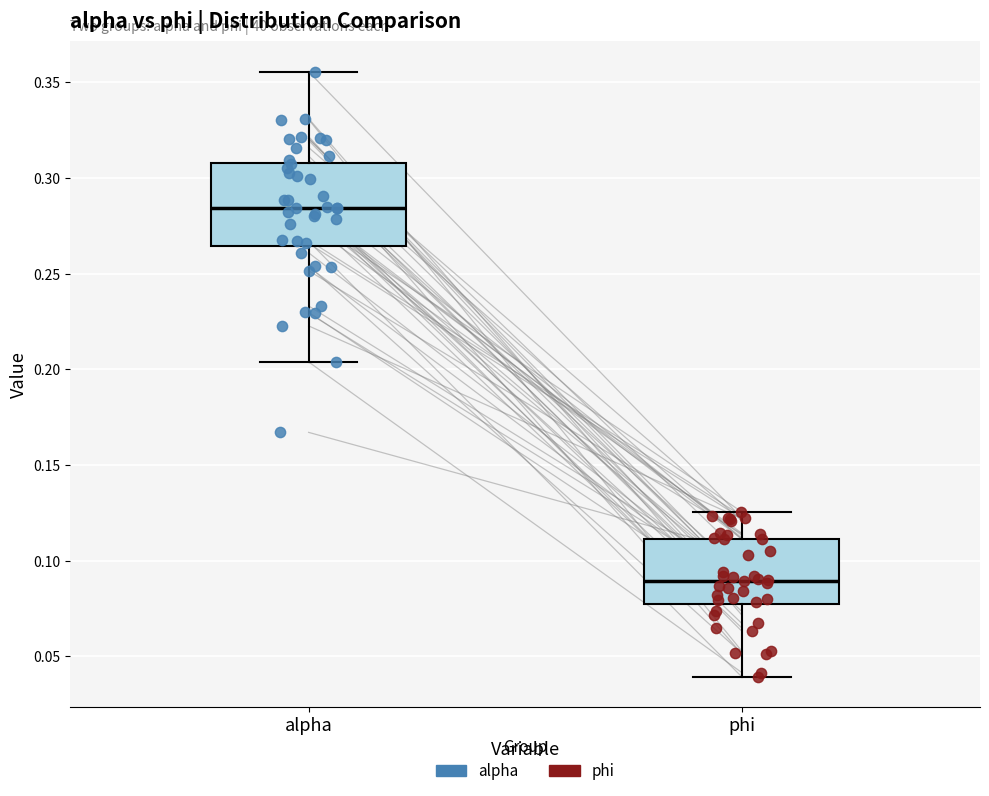

Comparing the boxes themselves (not the whiskers), which one is the tallest?

alpha